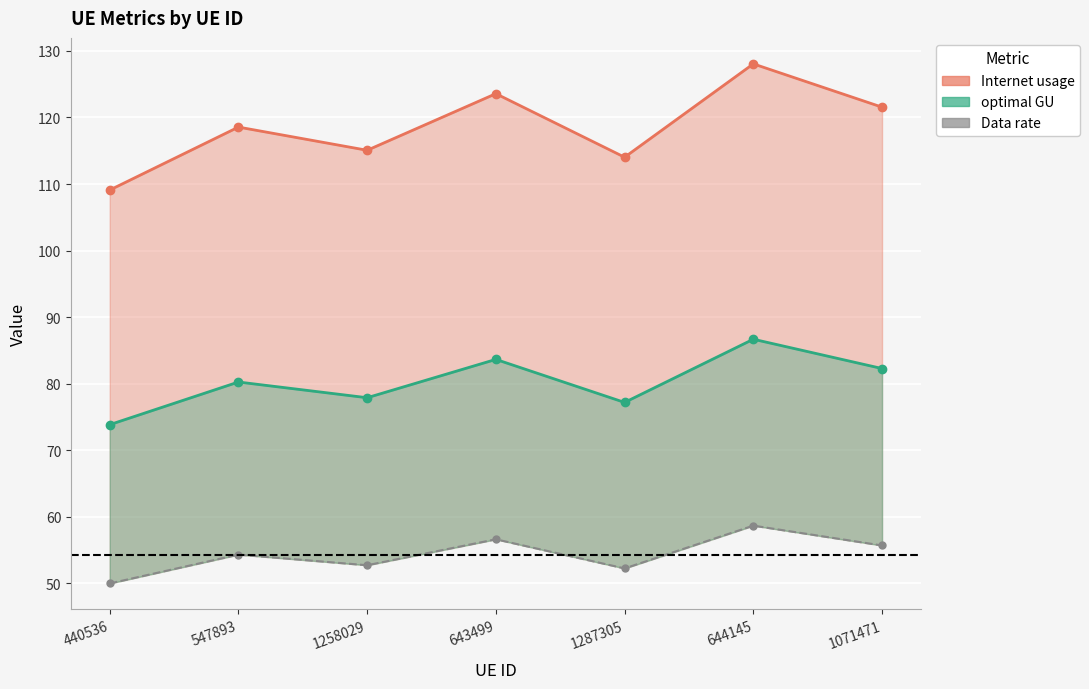

What is the approximate value of Internet usage at 547893?

118.6